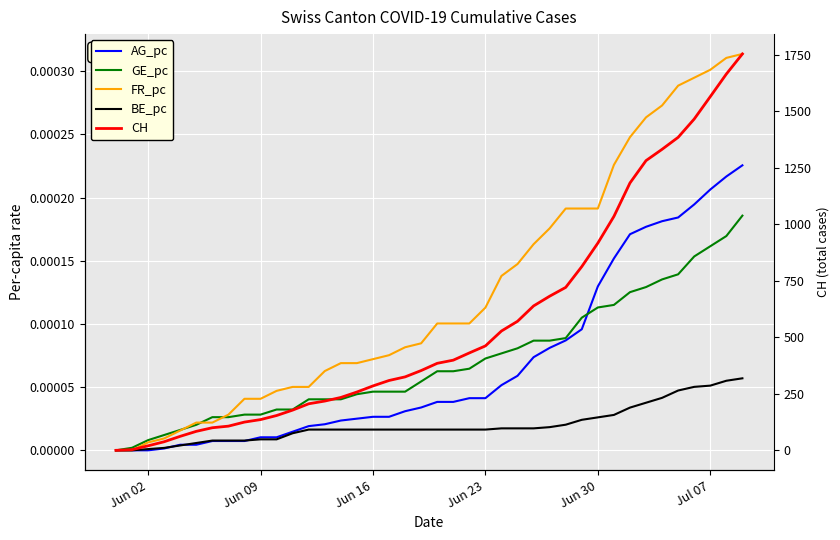

True or false: BE_pc and GE_pc cross at least once.

False